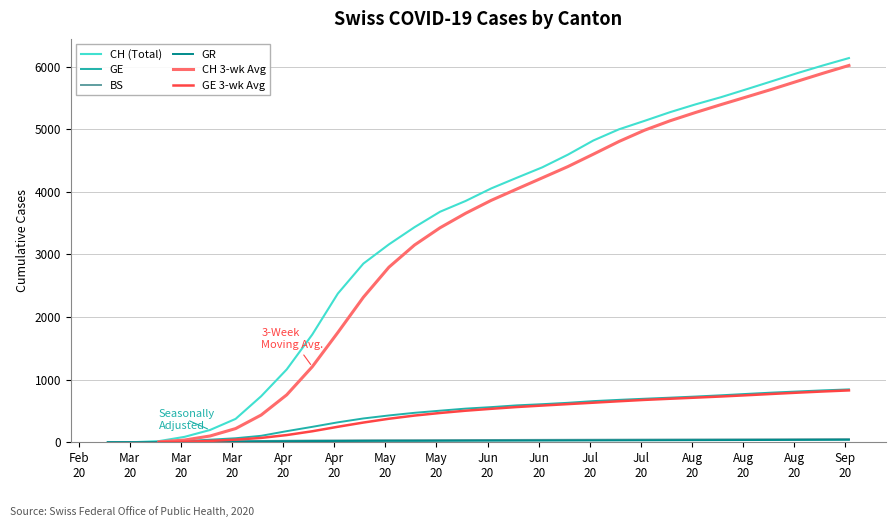

Which series has the largest total across all categories?

CH (Total)